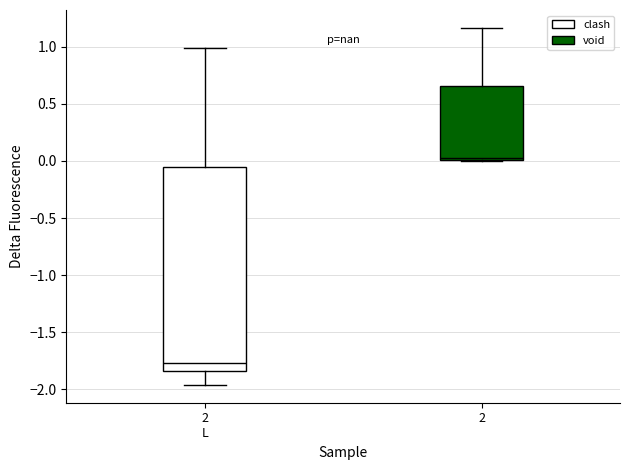

Which box's median line is the lowest?

2 L